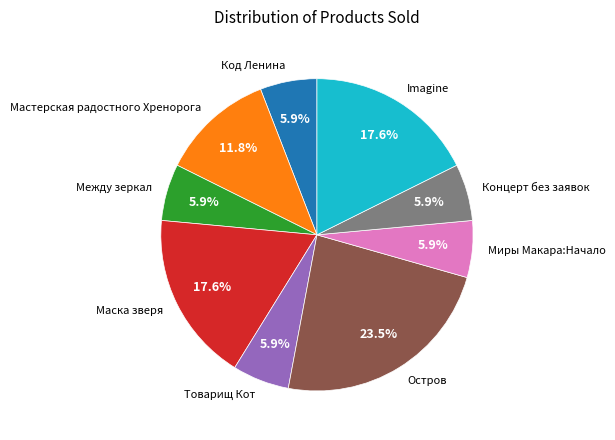

Does any single category account for the majority?

No